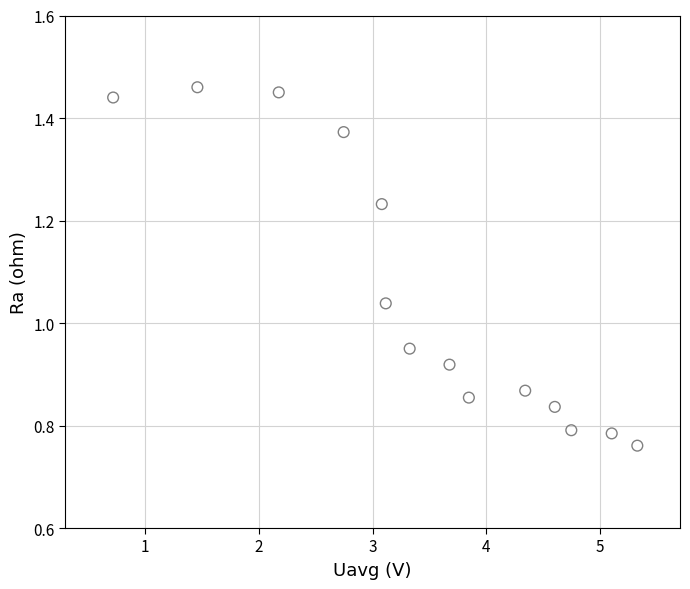

What is the range of X values (max minus min)?

4.6